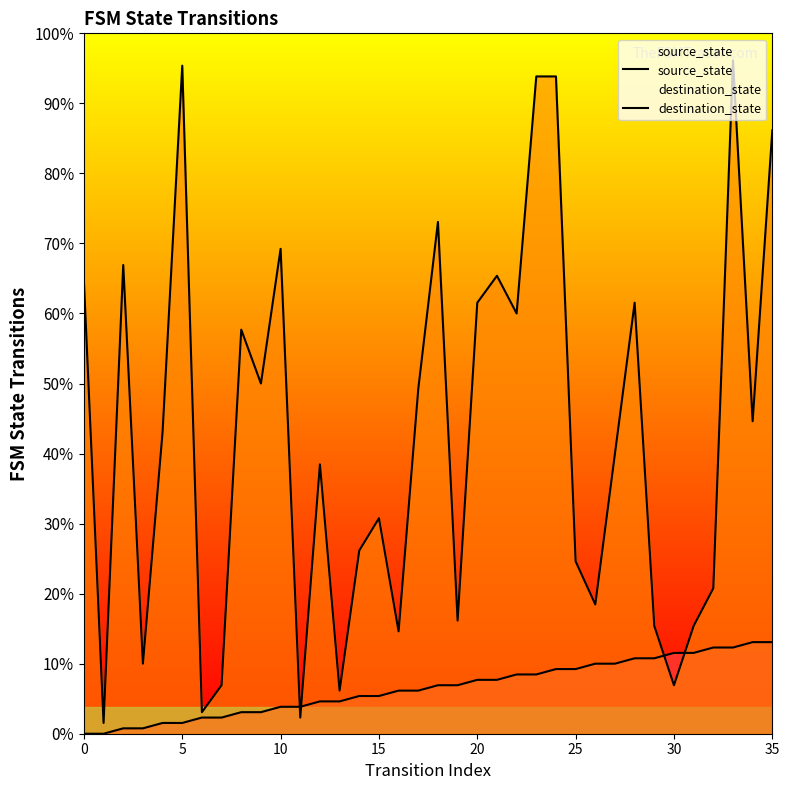

At which category is the sum across all series the highest?

33